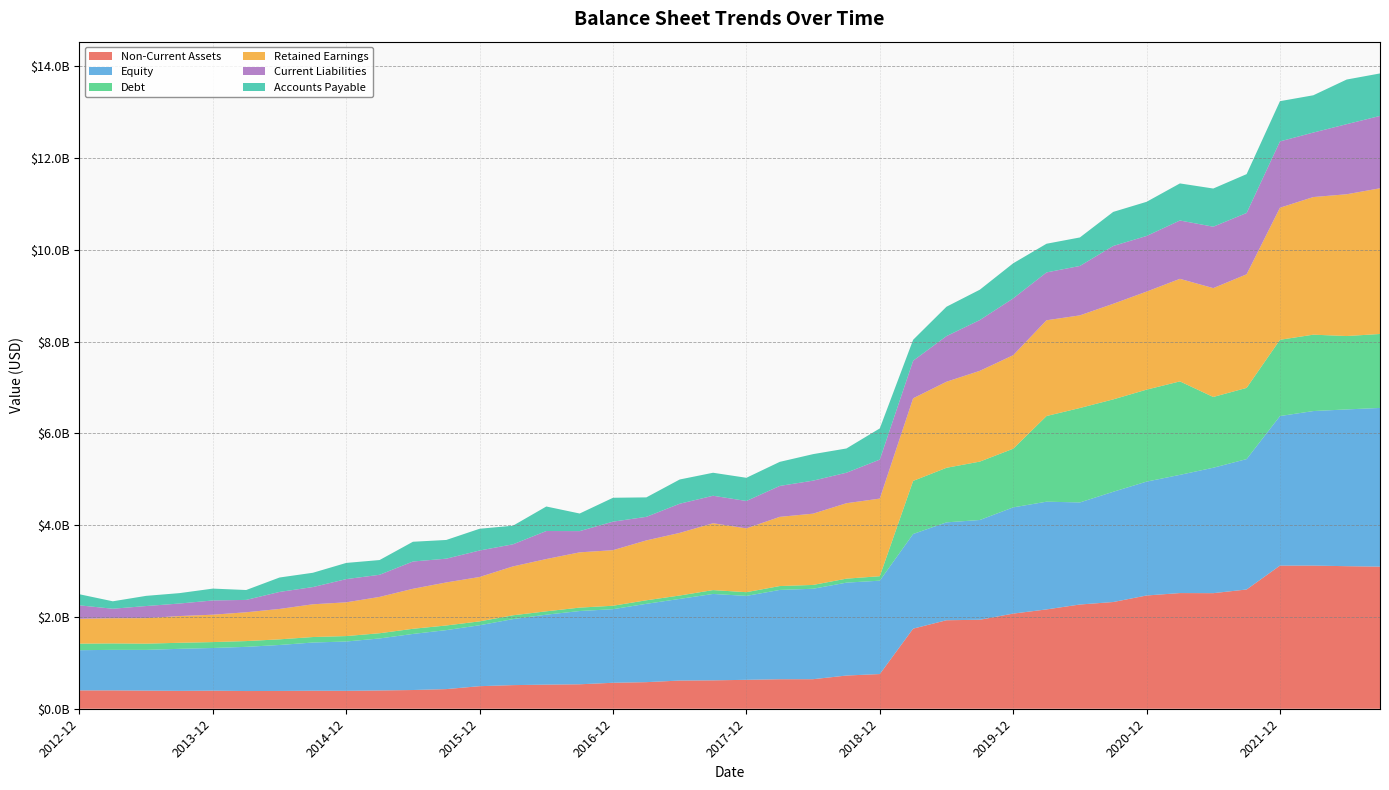

Reading right to left, what are all the values shown in this chart?

bal_assetsNonCurrent: 3096760000	3106627000	3119506000	3119040000	2598900000	2518696000	2520829000	2468018000	2325764000	2271258000	2164613000	2073352000	1938822000	1928693000	1745612000	756115000	723477000	643775000	642830000	630058000	618902000	614282000	579414000	565904000	532886000	525494000	514651000	491686000	427973000	407979000	398288000	389904000	392300000	387700000	385730000	393642000	389075000	394625000	399993000	399908000
bal_equity: 3458704000	3416262000	3367817000	3259344000	2841503000	2733459000	2576129000	2481435000	2402402000	2224715000	2347722000	2314665000	2174502000	2132907000	2062532000	2034958000	2024387000	1971084000	1946170000	1829064000	1882804000	1779097000	1707156000	1603633000	1596315000	1524481000	1438756000	1327556000	1285468000	1222210000	1133480000	1075249000	1050705000	1001817000	962997000	930322000	916771000	887758000	883093000	875969000
bal_debt: 1611258000	1599234000	1664377000	1662013000	1551513000	1542060000	2036679000	2004401000	2013377000	2057644000	1866500000	1278346000	1272294000	1189112000	1156832000	97007000	87037000	83170000	84651000	80915000	83816000	74112000	76866000	75028000	74501000	73102000	82976000	84654000	100769000	112222000	113509000	118298000	119620000	122733000	125632000	128603000	131577000	135736000	140343000	142610000
bal_retainedEarnings: 3175416000	3089530000	2999126000	2877903000	2475481000	2372342000	2234973000	2136400000	2083118000	2018840000	2086937000	2037836000	1978304000	1875214000	1800034000	1691276000	1643898000	1553171000	1507887000	1390235000	1456885000	1364575000	1305040000	1211045000	1204381000	1139271000	1065164000	967552000	938104000	871502000	791720000	735640000	713719000	662596000	627794000	596829000	582664000	555815000	548721000	542041000
bal_liabilitiesCurrent: 1576823000	1527683000	1405770000	1445582000	1336954000	1338299000	1271379000	1212706000	1260440000	1076786000	1042990000	1238231000	1106813000	994573000	819174000	850222000	664916000	719555000	674020000	597348000	598982000	635610000	513583000	621730000	462779000	610890000	481905000	577013000	518115000	594678000	482350000	505737000	375258000	370881000	269743000	310422000	272798000	264224000	207277000	292541000
bal_acctPay: 925907000	972399000	812216000	876342000	846101000	831910000	807949000	744077000	742226000	621142000	624677000	764844000	661428000	640170000	456306000	679553000	528077000	577783000	524427000	505334000	501332000	528251000	423902000	520437000	383530000	534180000	405324000	473983000	407612000	430422000	321034000	352815000	311736000	314196000	215428000	258183000	226662000	221949000	162024000	241525000